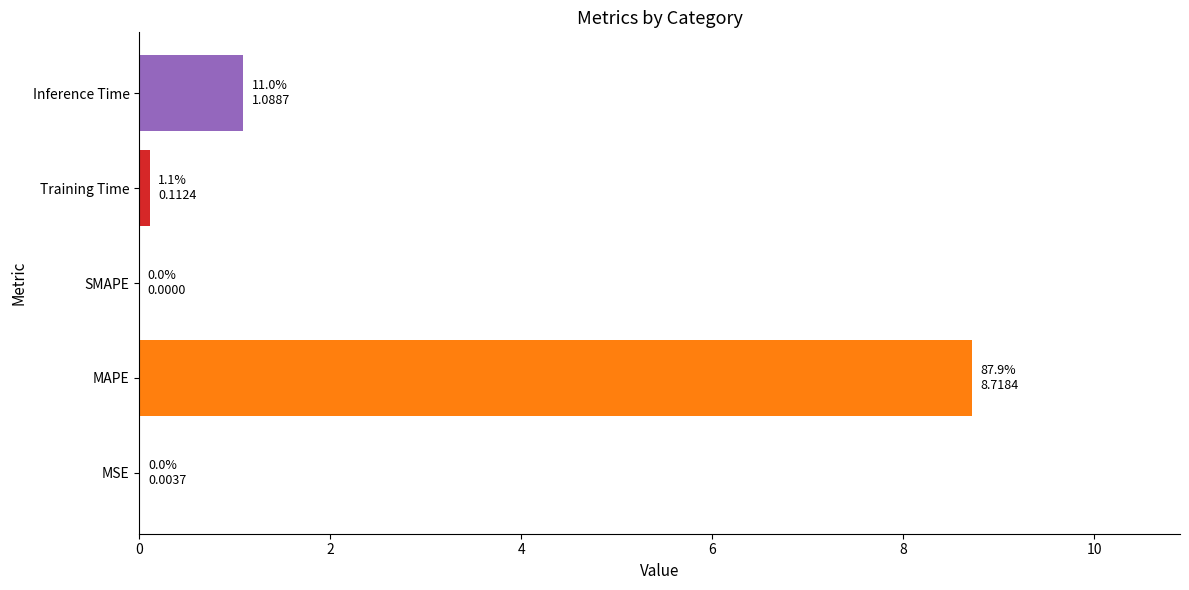

Are the bars horizontal?

Yes